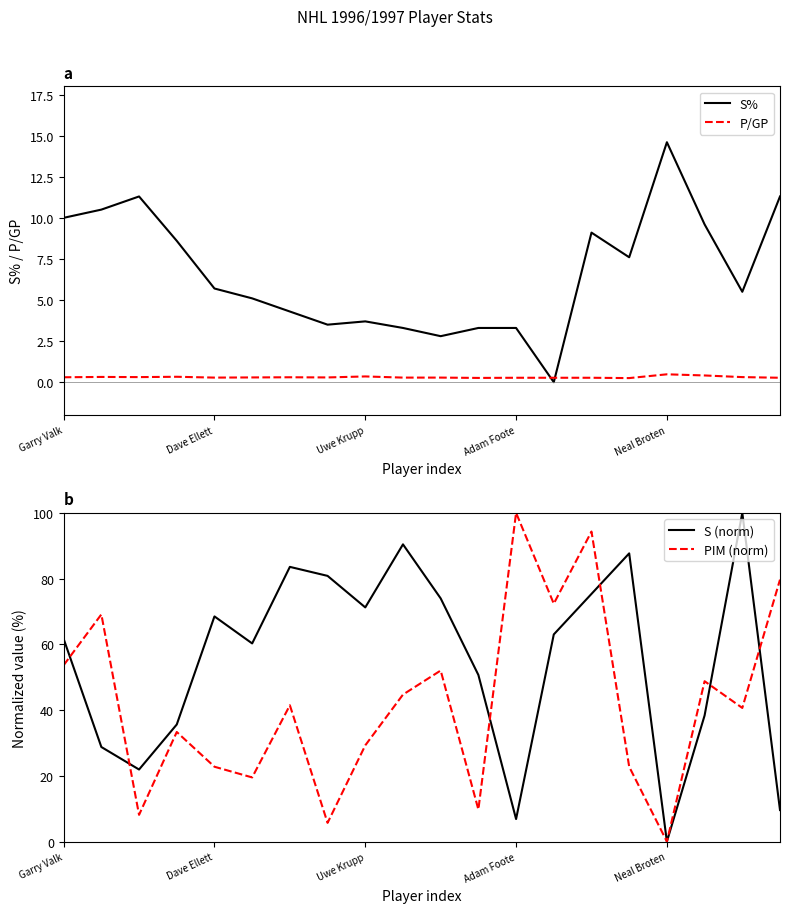

True or false: P/GP and PIM (norm) cross at least once.

True